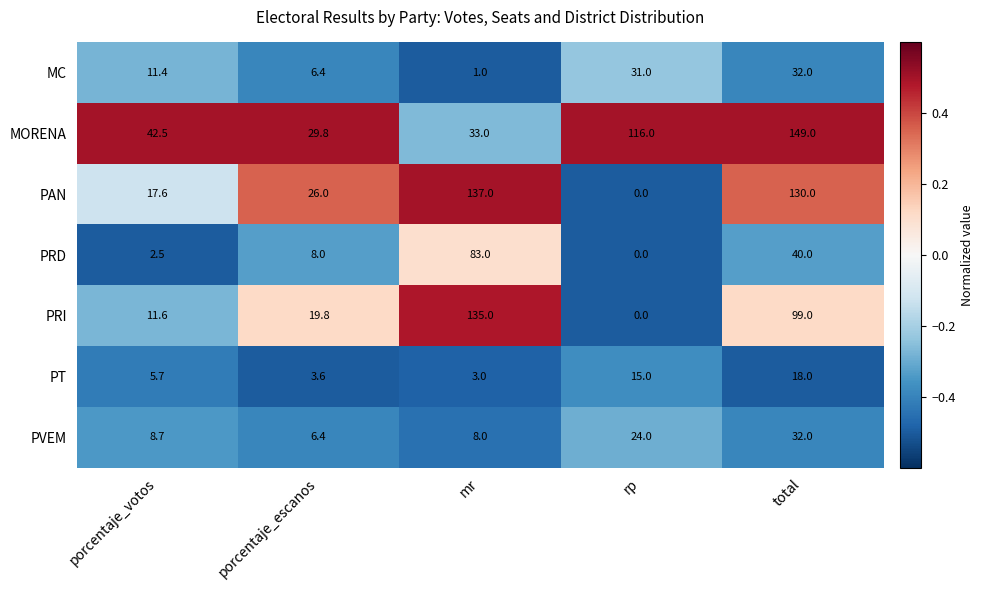

How many distinct data groups are displayed?

7